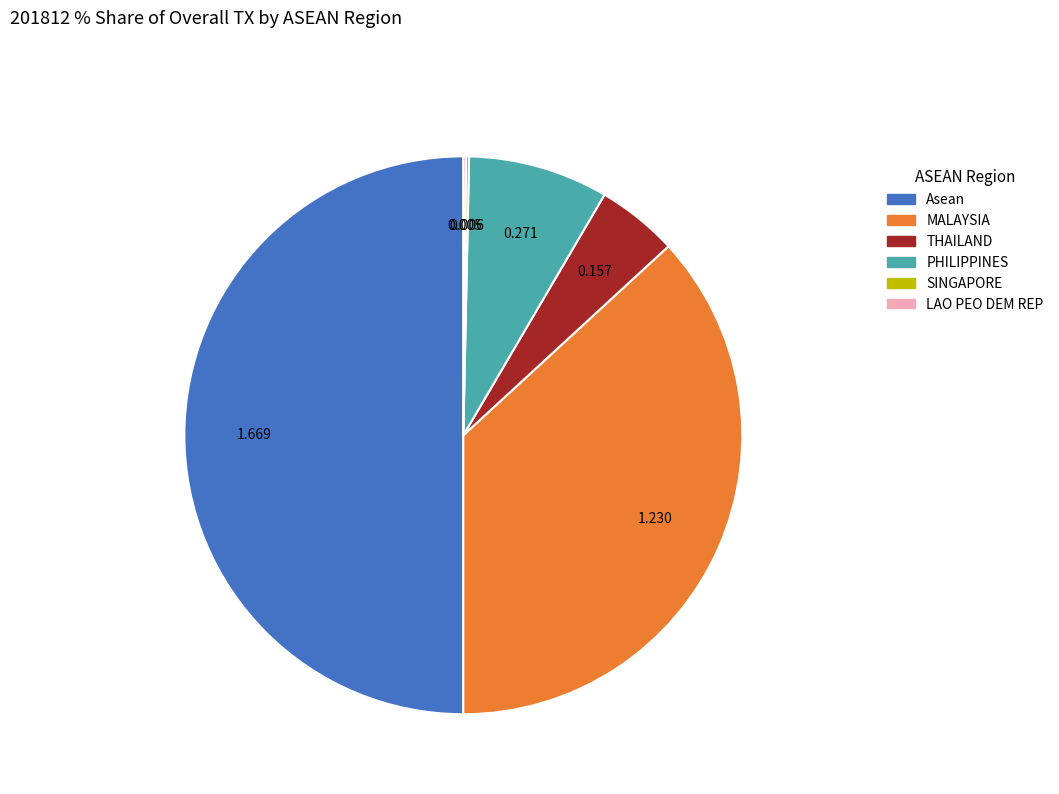

Does MALAYSIA represent more than half of the total?

No